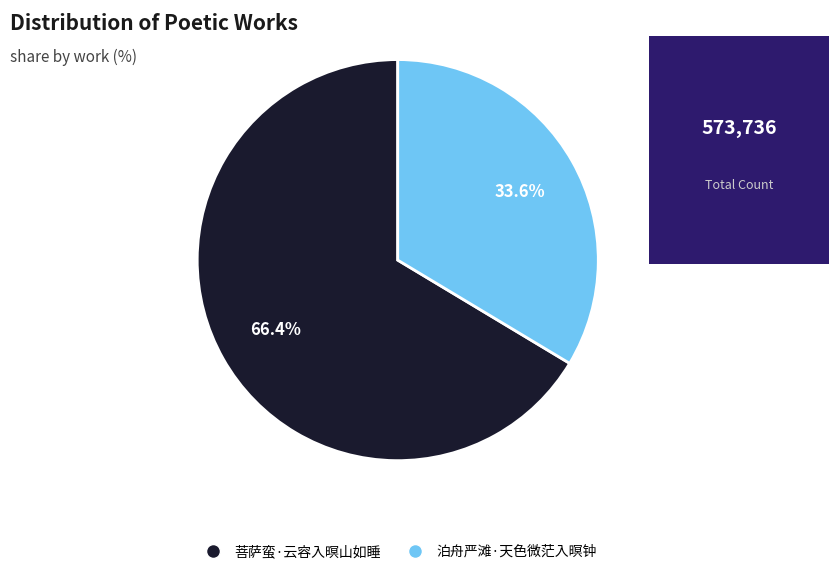

Is it true that 菩萨蛮·云容入暝山如睡 is 66% of the pie?

True